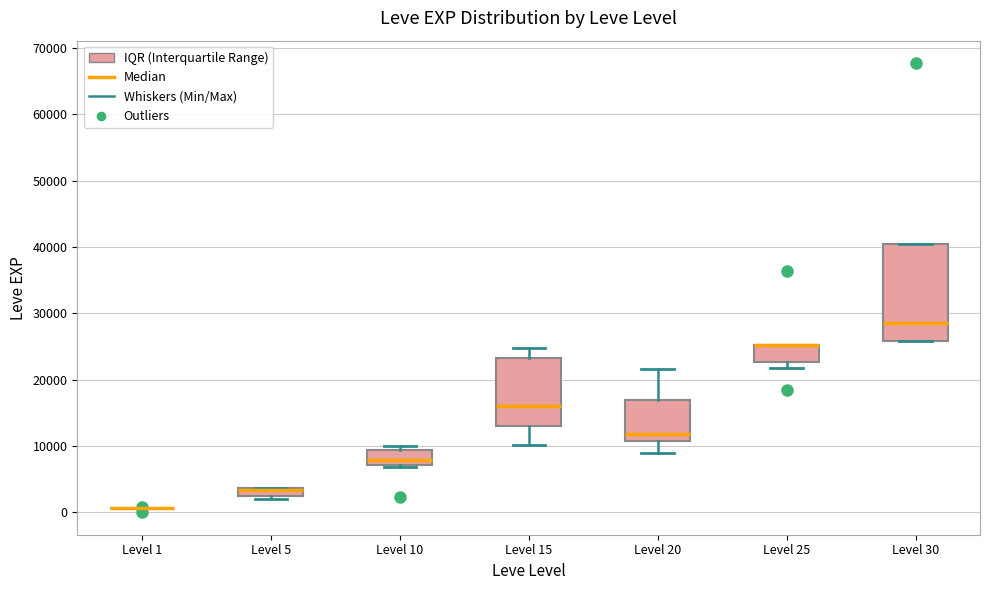

Where is the upper edge of the box for Level 5 on the y-axis? The values are not printed on the chart, so give them approximately, as read against the axis.

4000